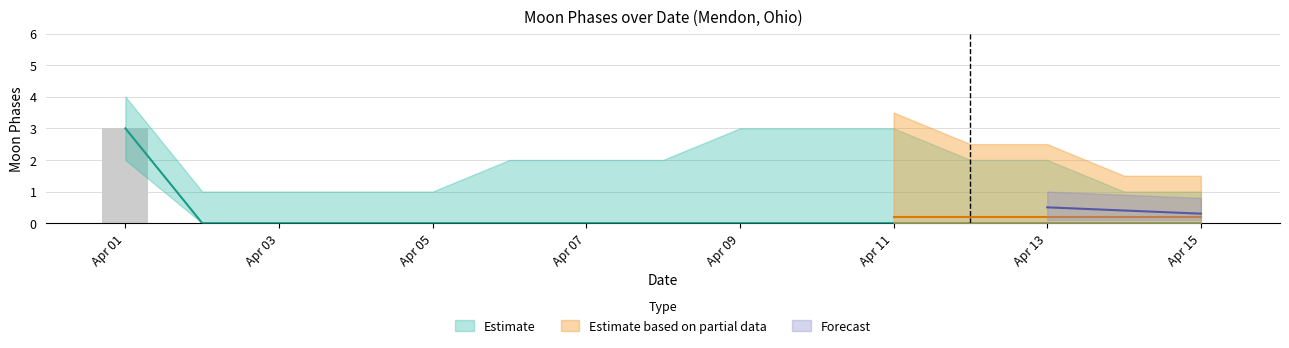

True or false: Moon Phases has a value of -2 at Apr 15.

False